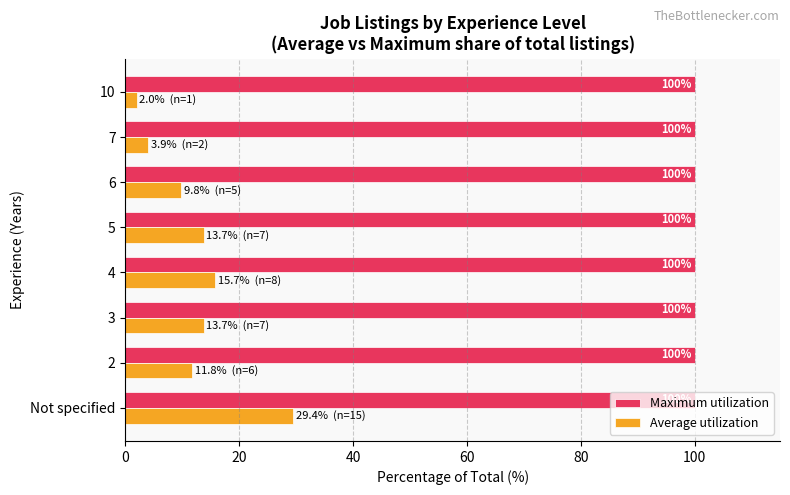

What is the approximate value of Maximum utilization at Not specified?

100.0